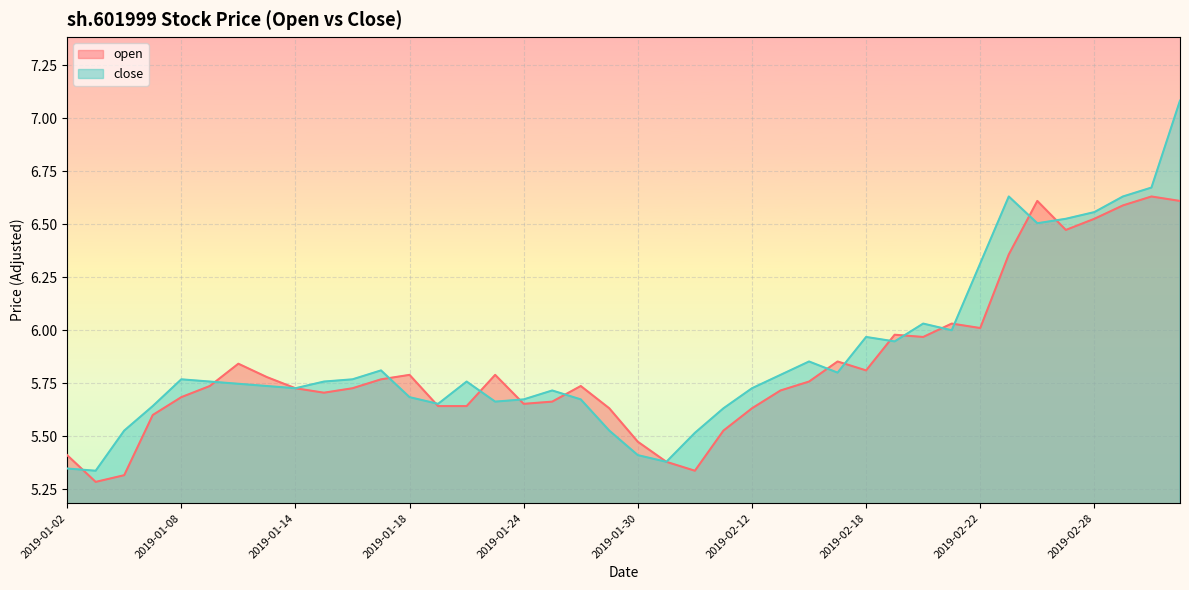

What is the label of the 30th point from the right?

2019-01-16